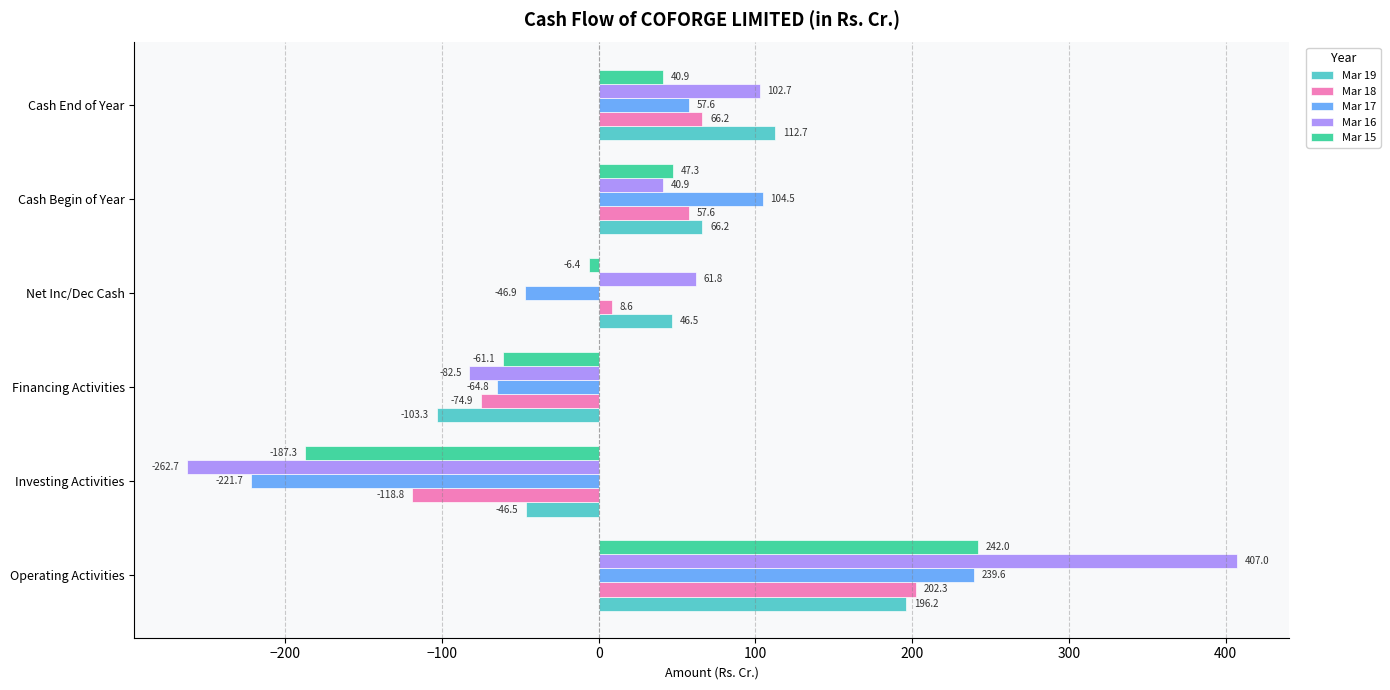

At which category is the sum across all series the highest?

Operating Activities